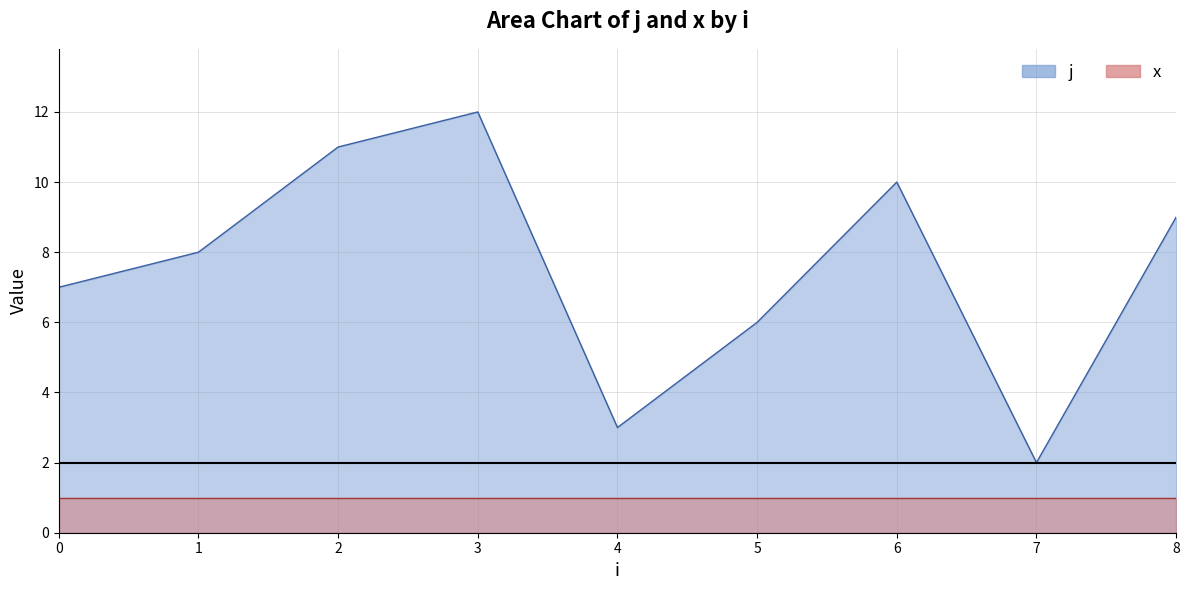

How many interior local peaks (higher than both neighbors) does the data have?

2